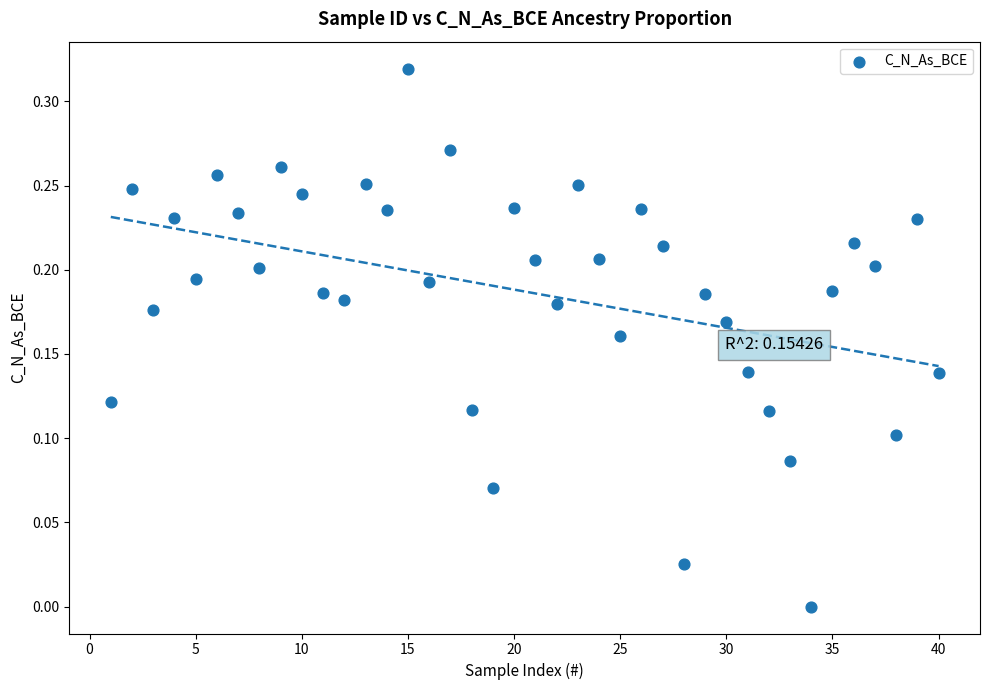

What is the range of X values (max minus min)?

39.0